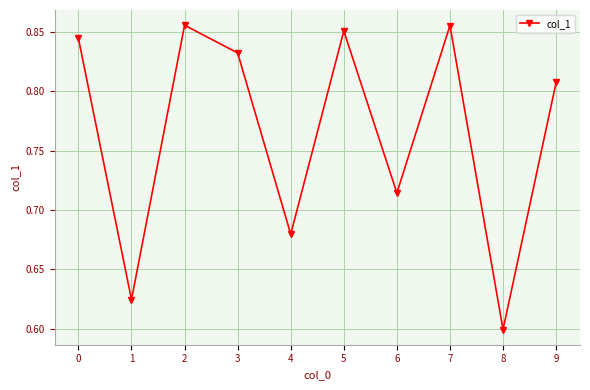

How many points are higher than both their immediate neighbors (excluding endpoints)?

3